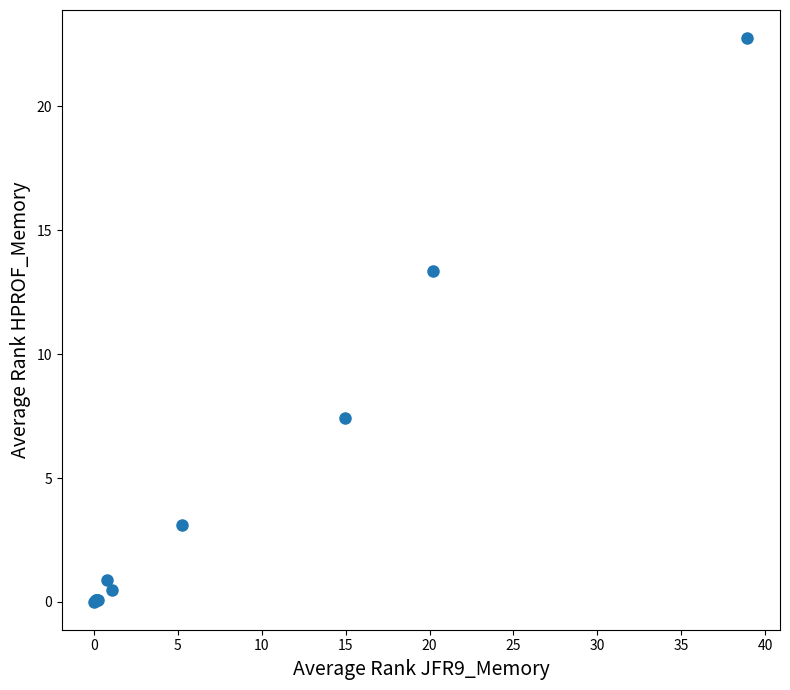

What Y value in the scatter plot is closest to 11?

13.4